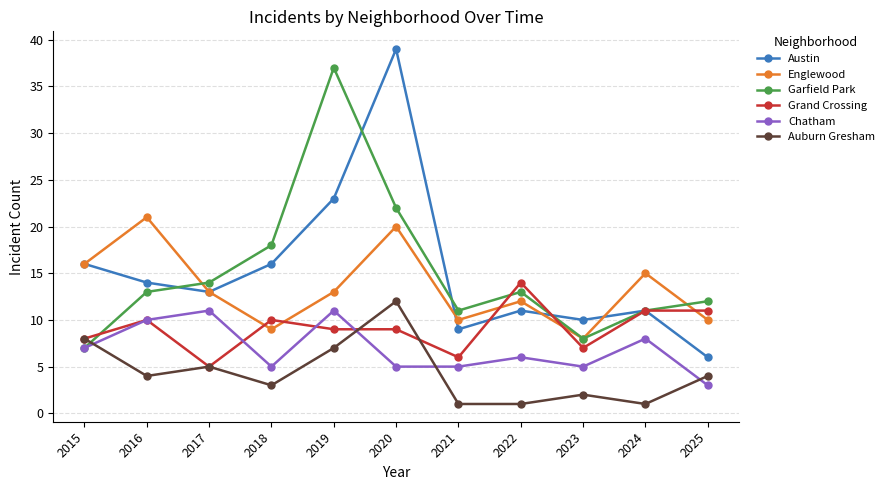

Is the value of Auburn Gresham at 2024 greater than the value of Grand Crossing at 2015?

No